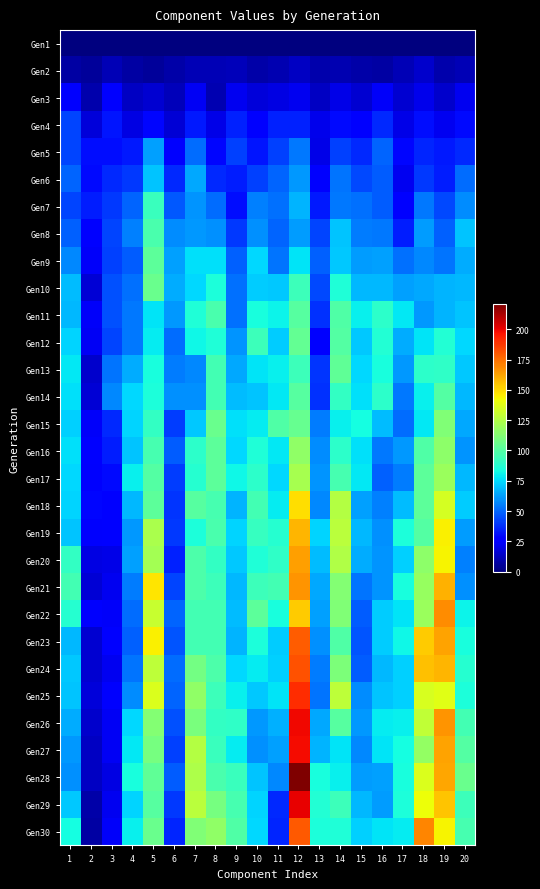

Between 20 and 6, which is larger?

20